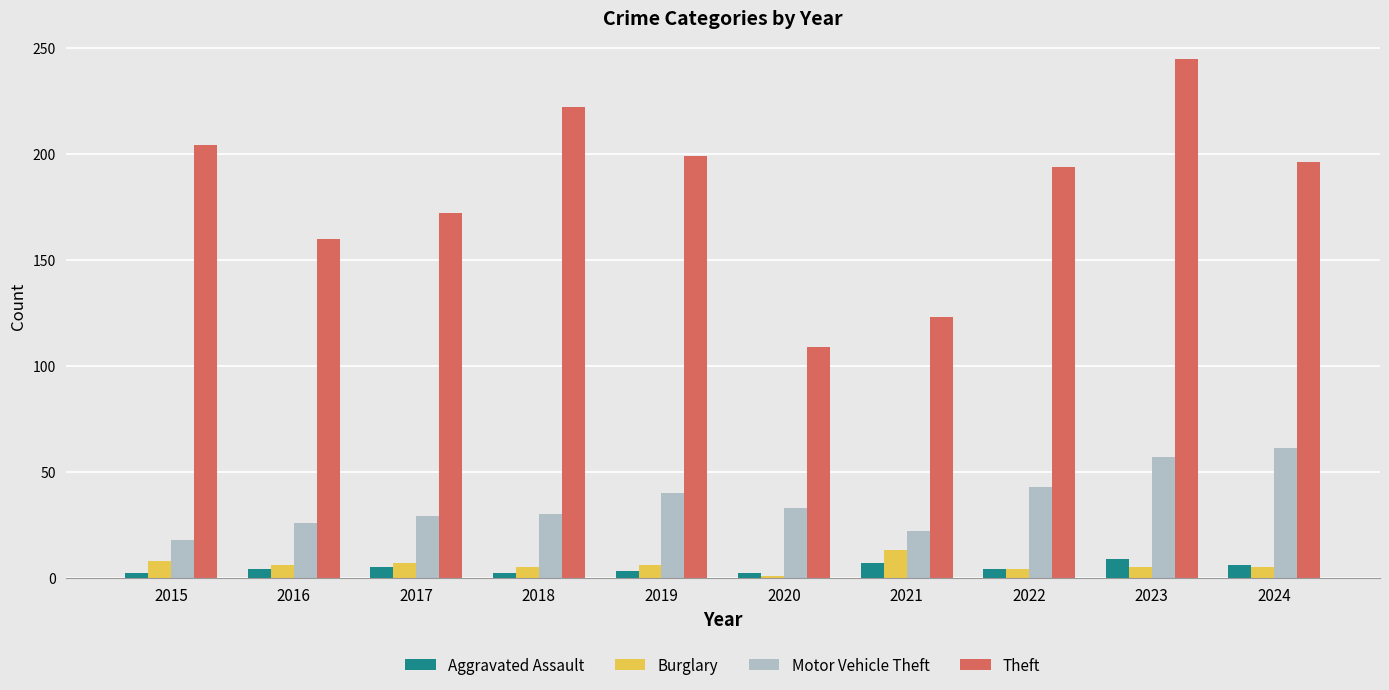

How many groups of bars are there?

10